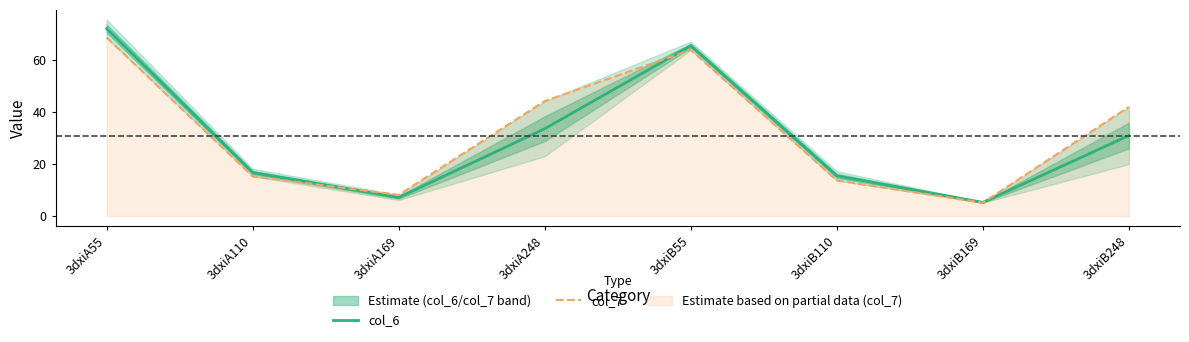

Which series has the largest range (max minus min)?

col_6